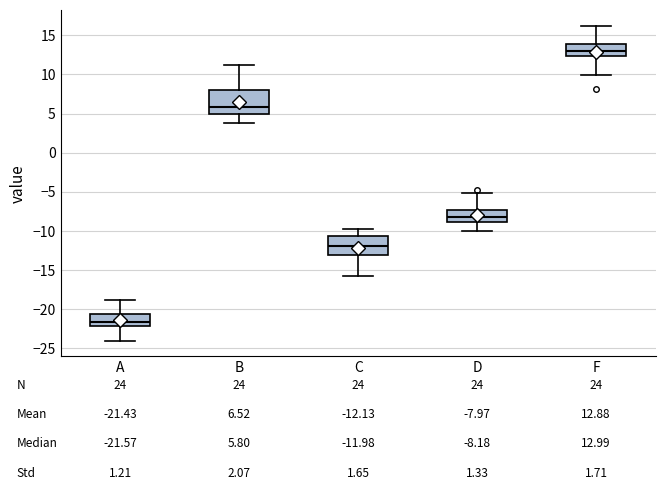

Which box is the tallest, from its lower edge to its upper edge?

B